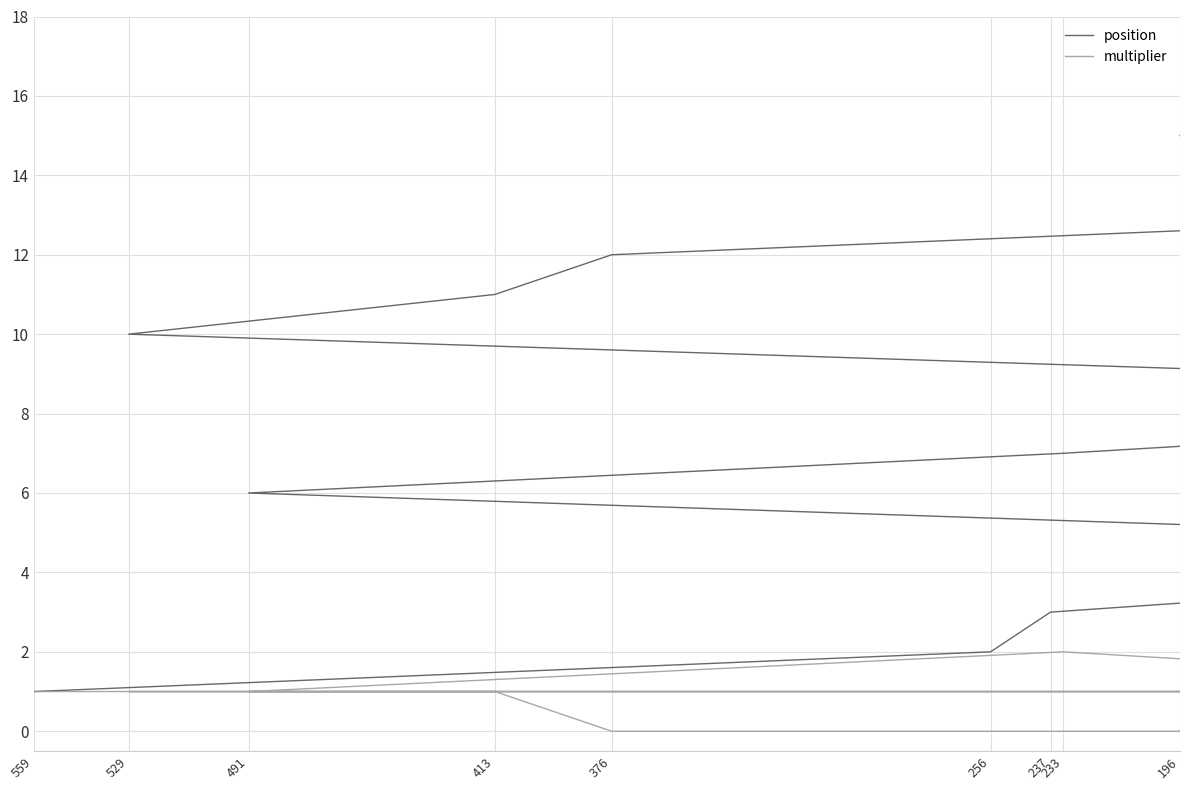

What position from the right is 237?

13